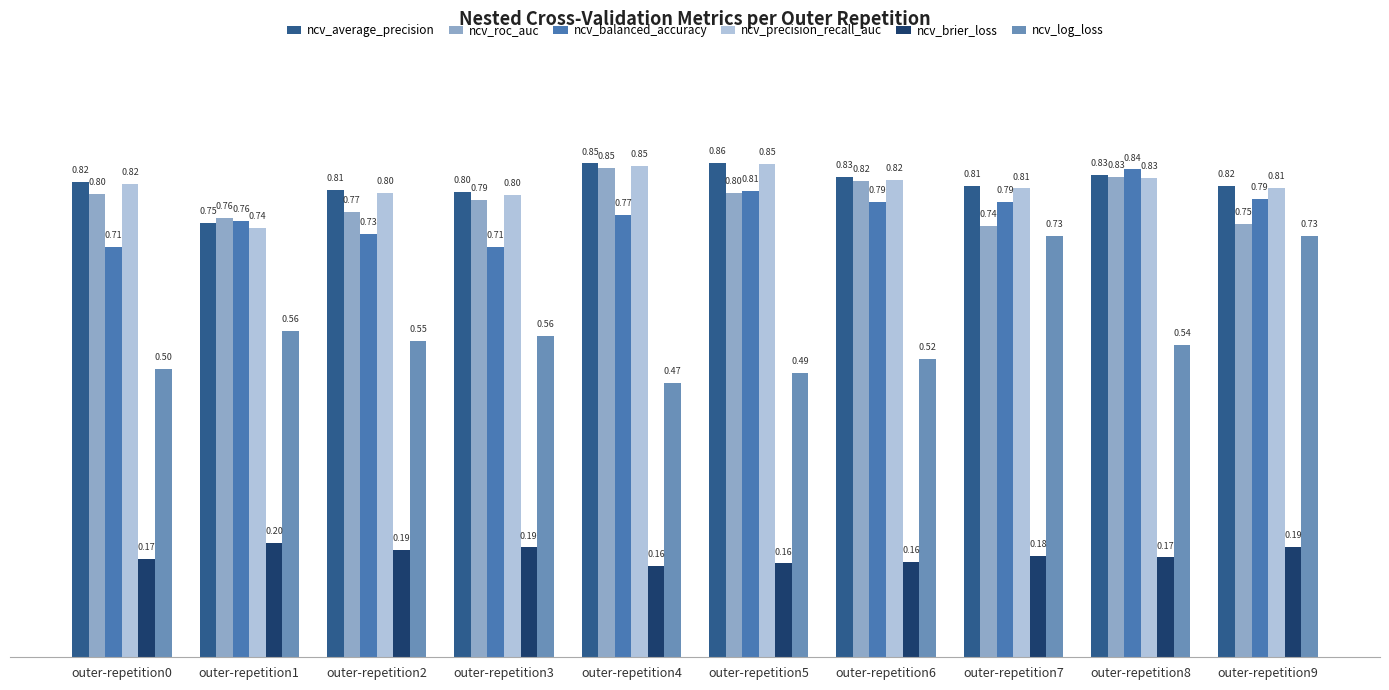

How many groups of bars are there?

10